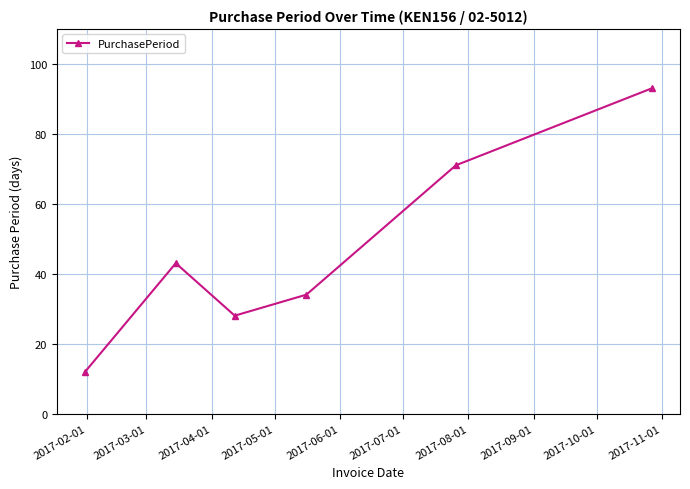

What is the value of the 2nd point from the left?

43